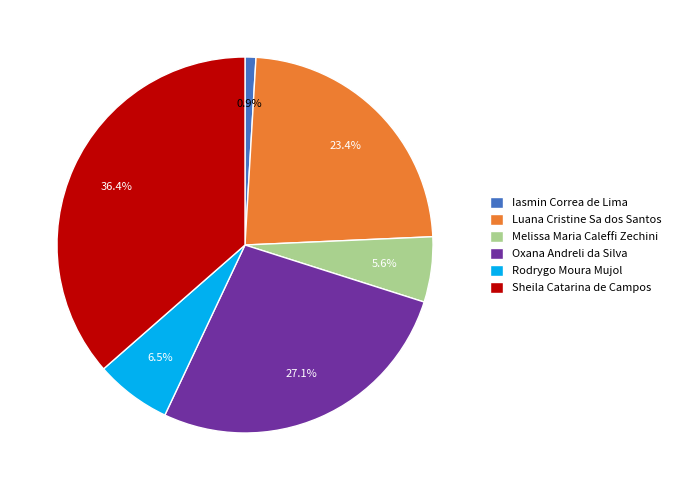

The Melissa Maria Caleffi Zechini slice represents 14% of the pie. True or false?

False